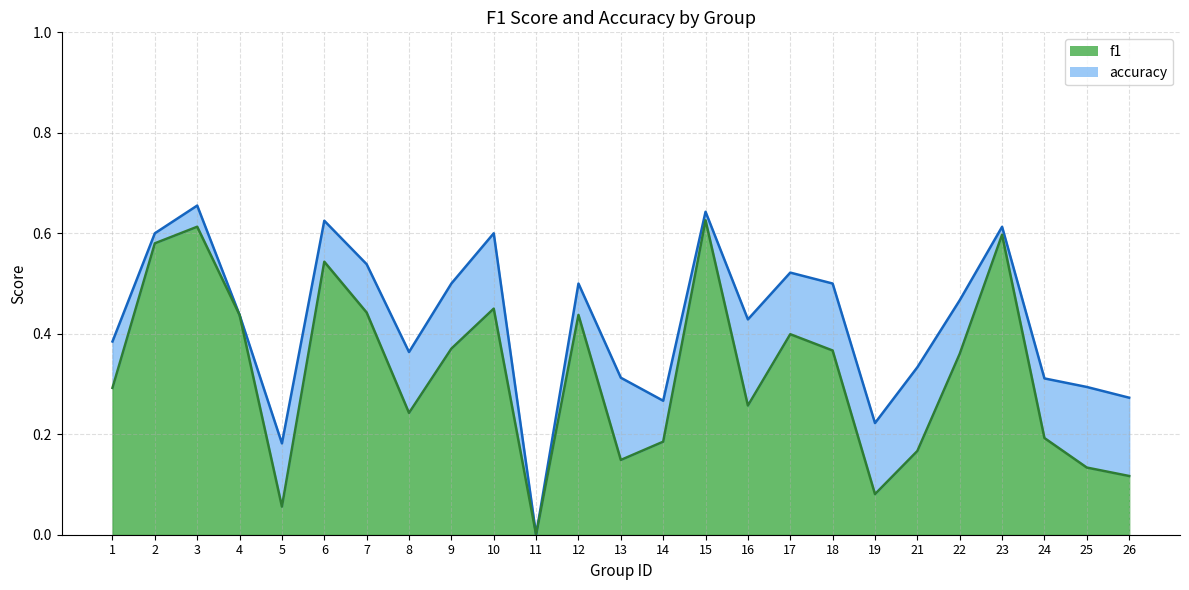

True or false: f1 has a value of 0.1 at 26.

True